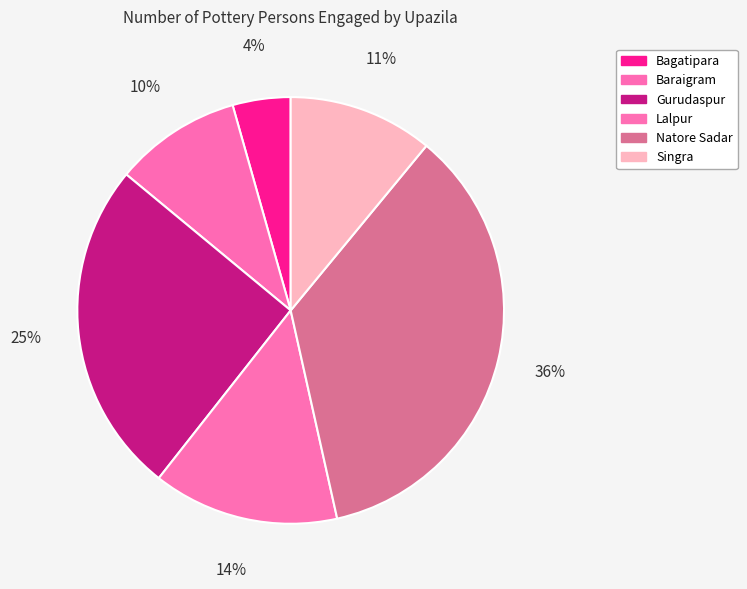

True or false: Natore Sadar accounts for 42% of the total.

False